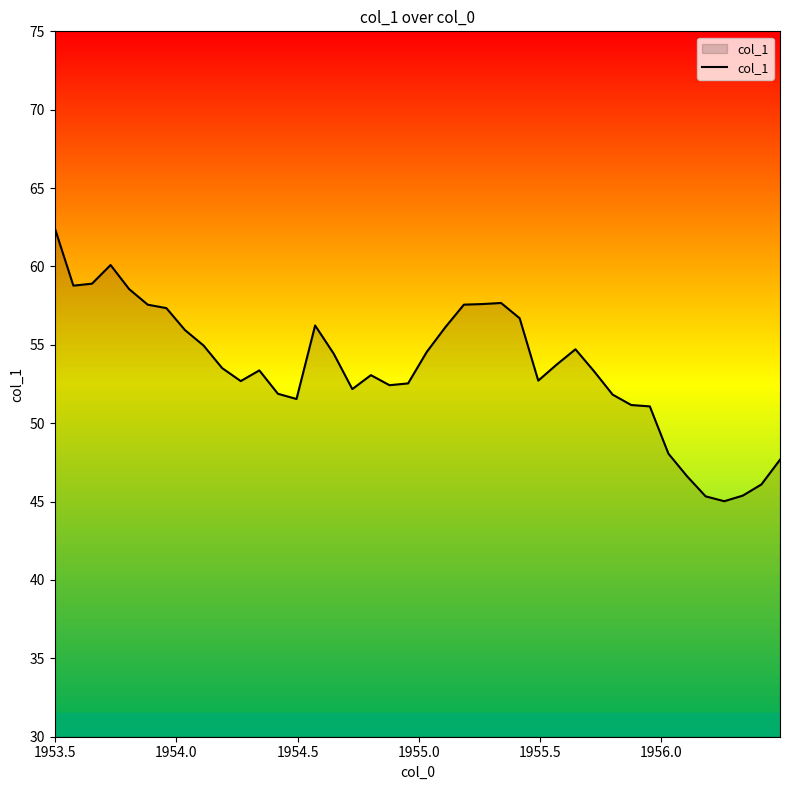

What is the smallest value displayed?

45.0